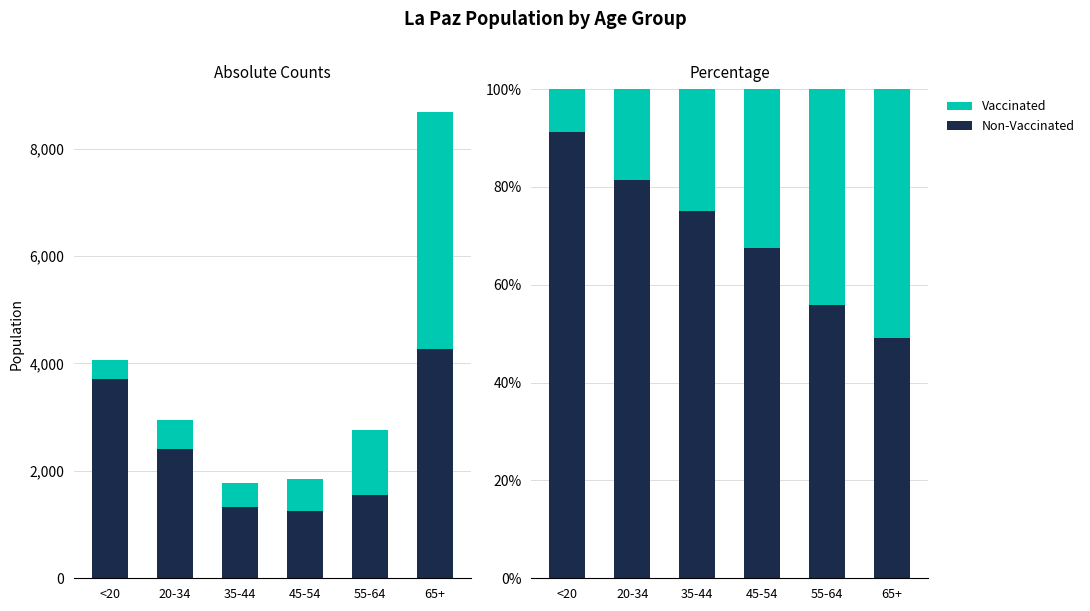

What position from the left is 55-64?

5